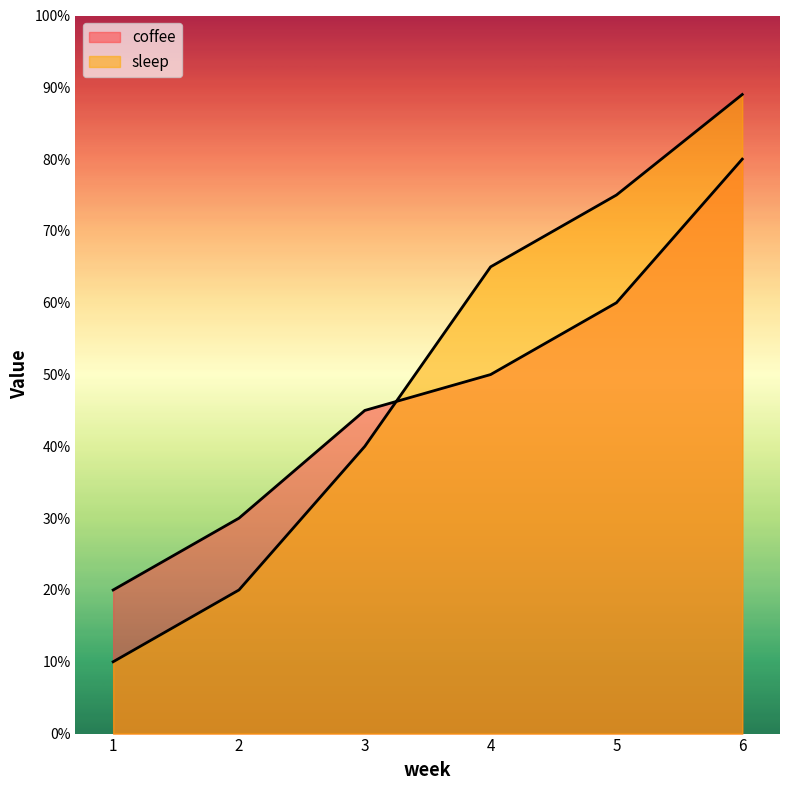

Which label corresponds to the largest value in the chart?

6